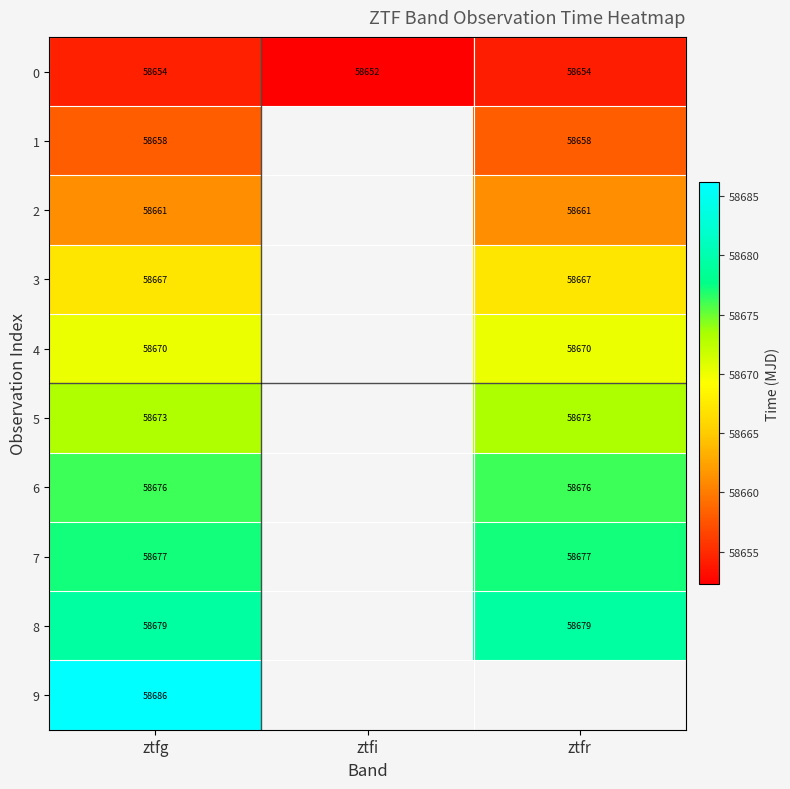

What is the difference between the maximum and minimum values in the 0 series?

2.0